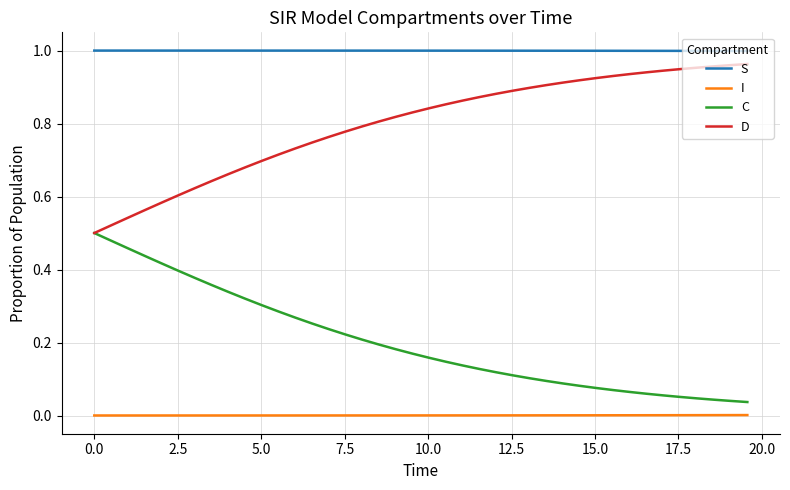

Which series has the largest total across all categories?

S